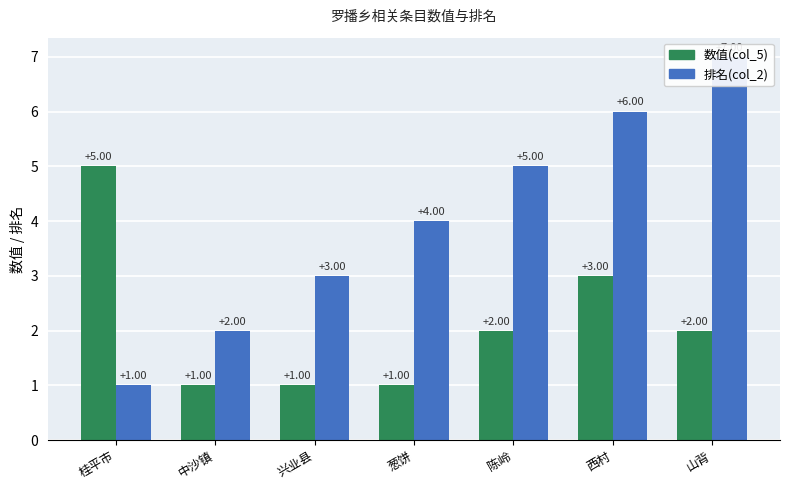

Reading left to right, list all the values displayed in this chart.

数值(col_5): 桂平市=5	中沙镇=1	兴业县=1	葱饼=1	陈岭=2	西村=3	山背=2
排名(col_2): 桂平市=1	中沙镇=2	兴业县=3	葱饼=4	陈岭=5	西村=6	山背=7